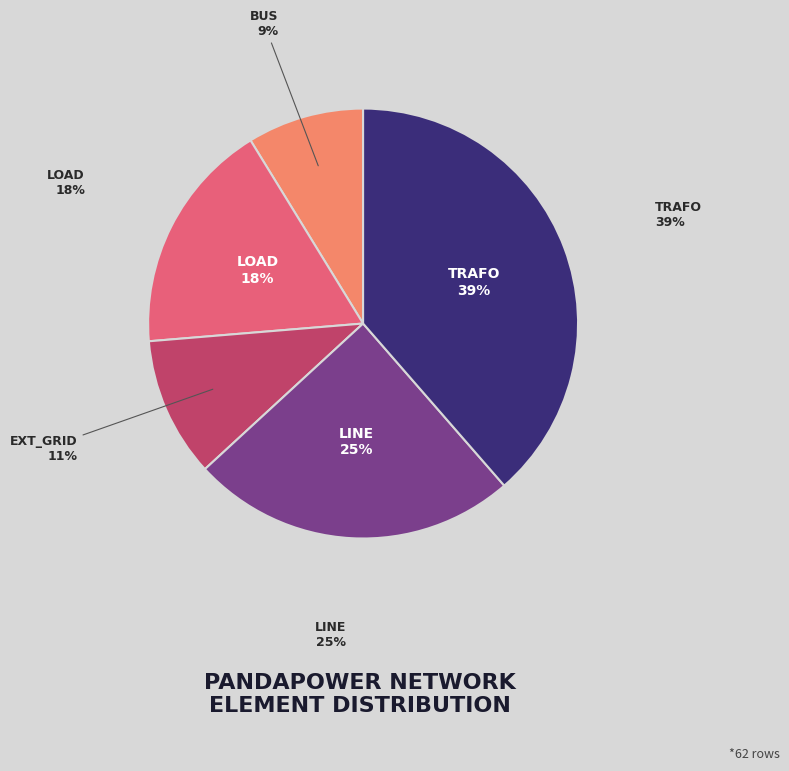

Is there a majority slice in this chart?

No